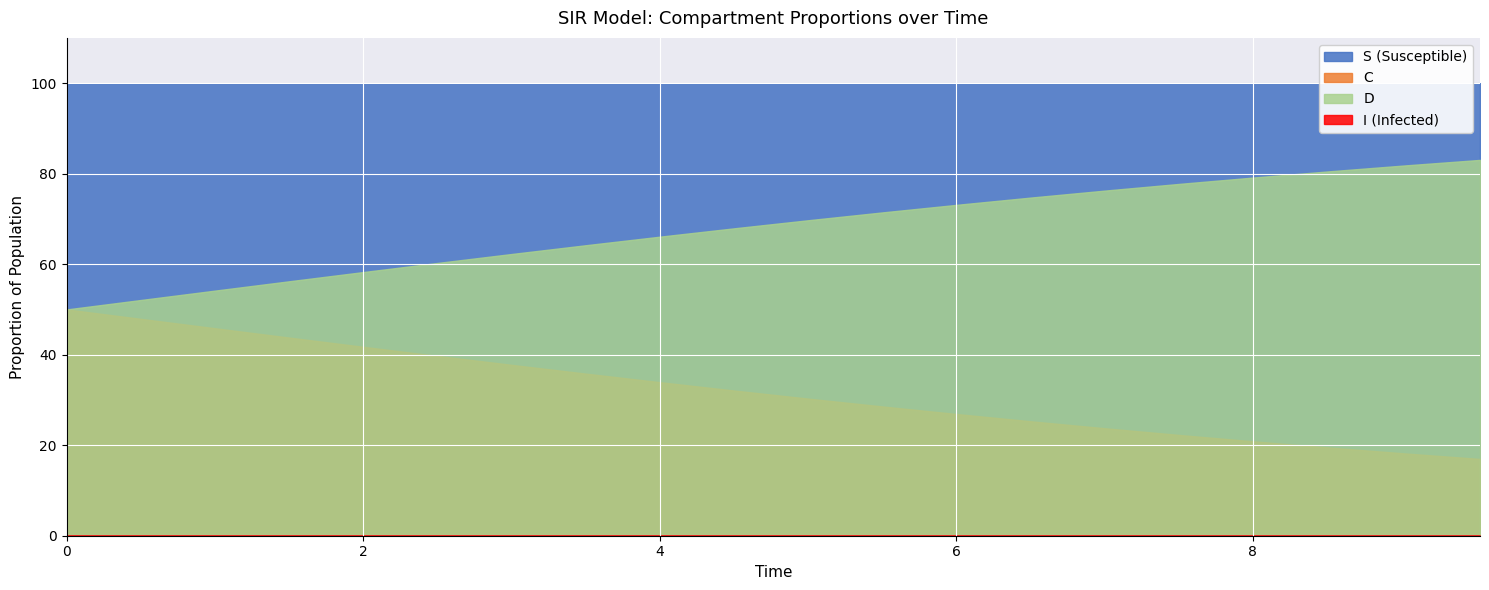

Which series has the largest total across all categories?

S (Susceptible)